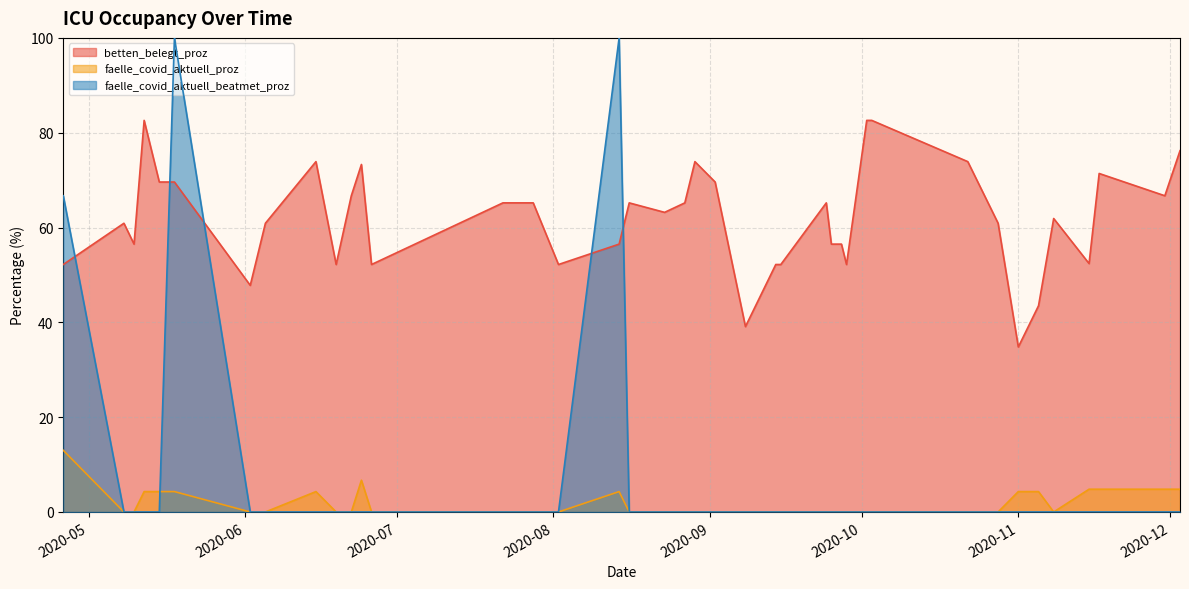

What are all the series names shown in the legend?

betten_belegt_proz, faelle_covid_aktuell_proz, faelle_covid_aktuell_beatmet_proz